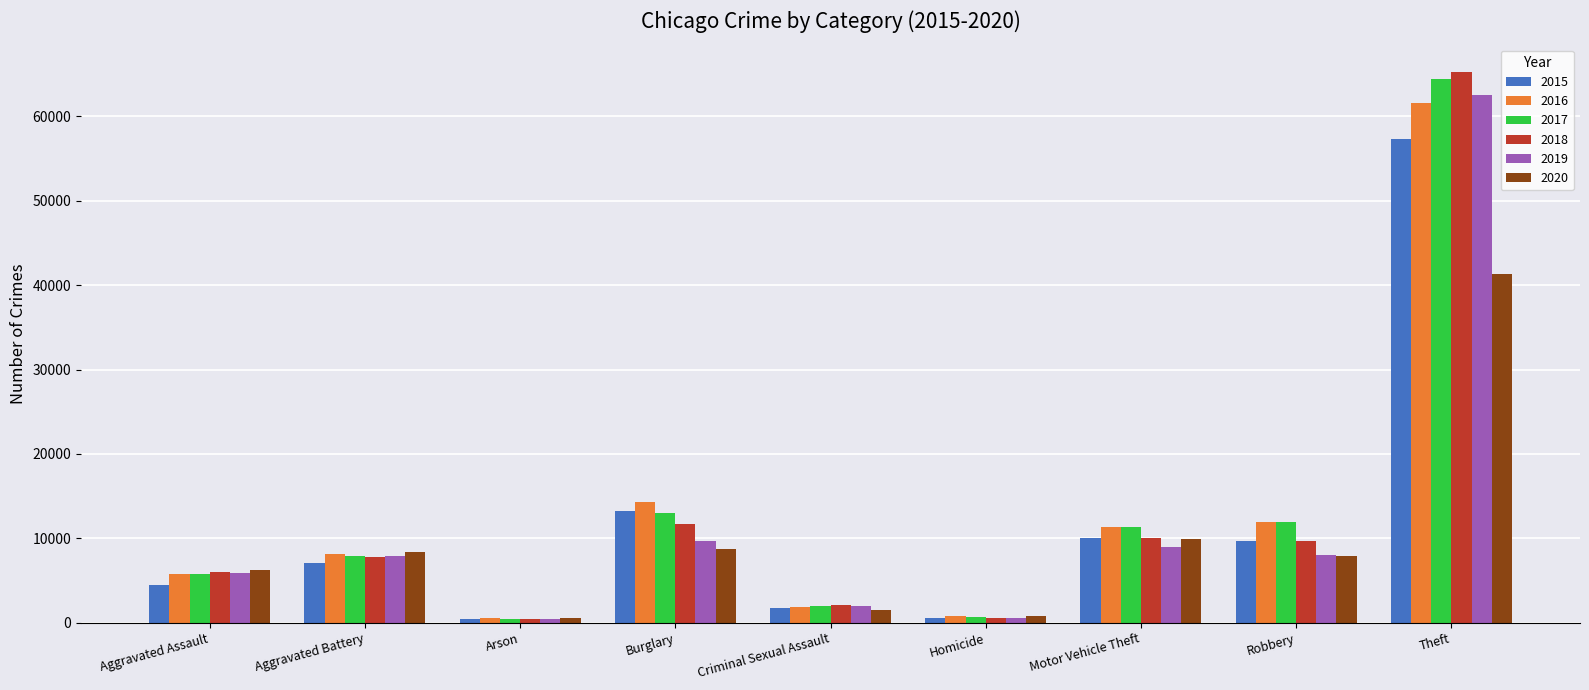

What are all the series names shown in the legend?

2015, 2016, 2017, 2018, 2019, 2020